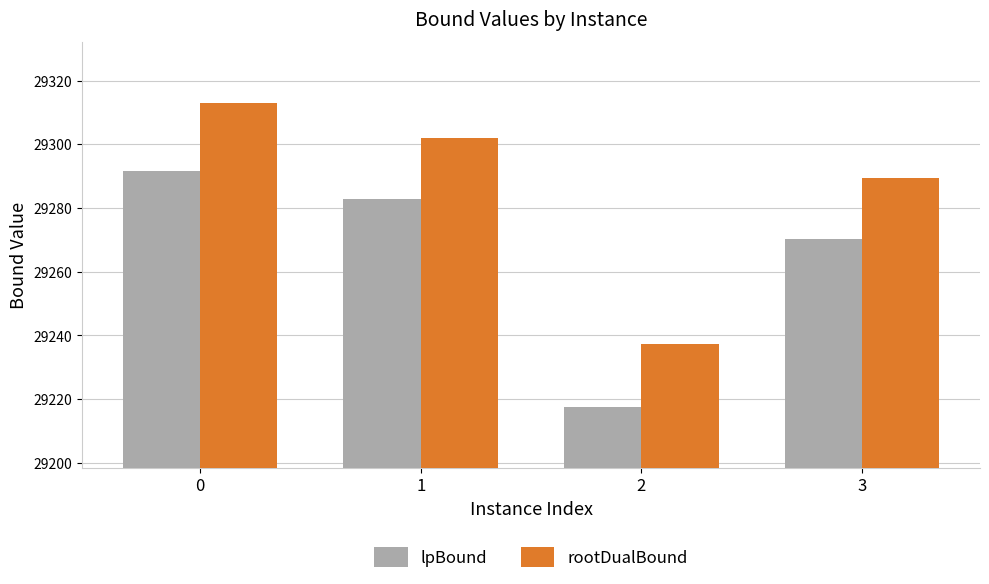

What is the value of the rootDualBound bar at the 4th from the left?

29289.5